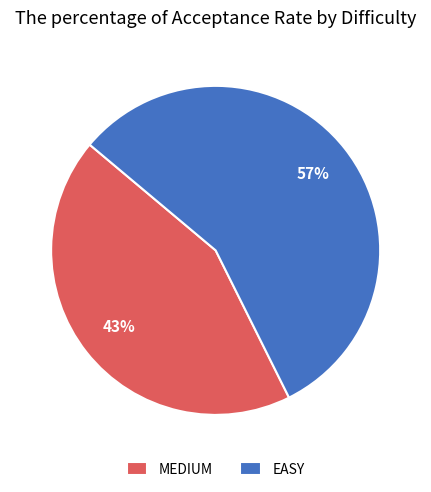

Does any single category account for the majority?

Yes